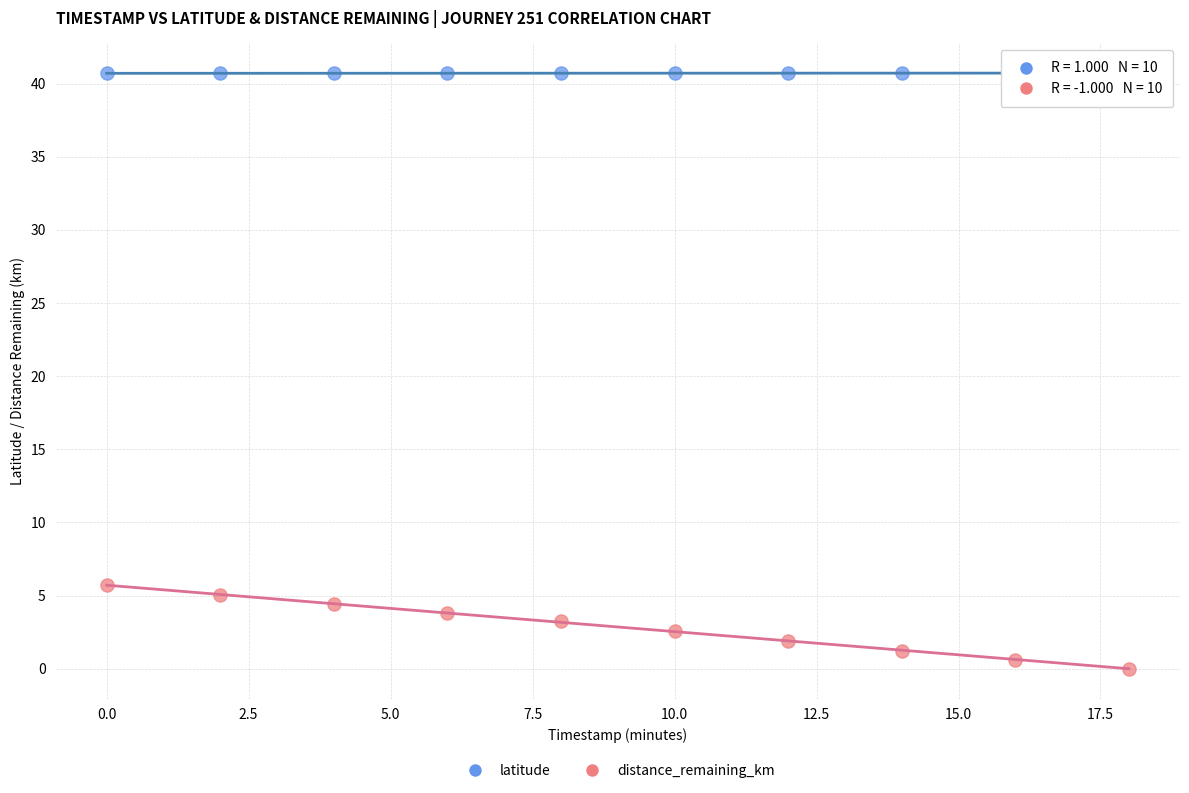

Which series has the largest Y range (max minus min)?

distance_remaining_km